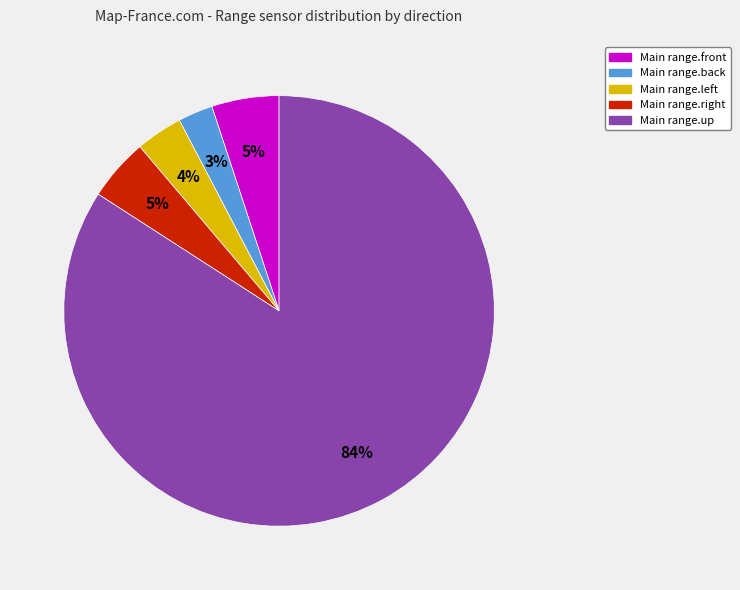

To the nearest percent, what is the average slice percentage?

20%